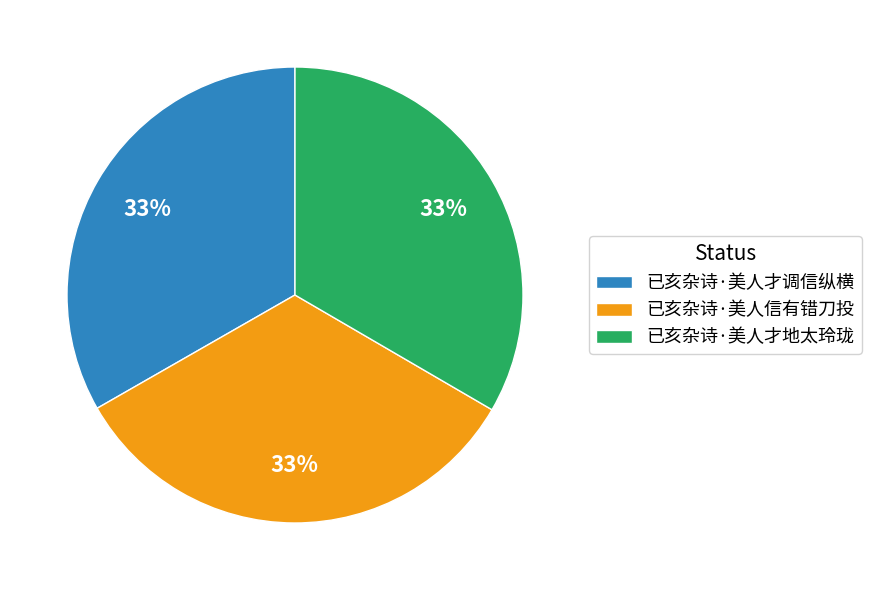

How many slices are in this pie chart?

3